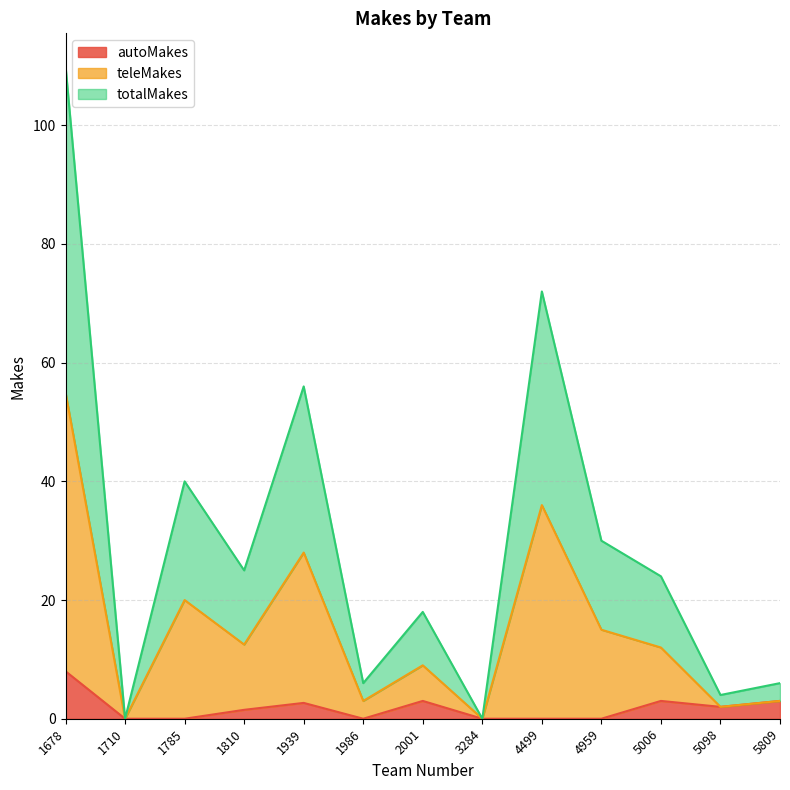

What is the total value across all series at 1785?

40.0